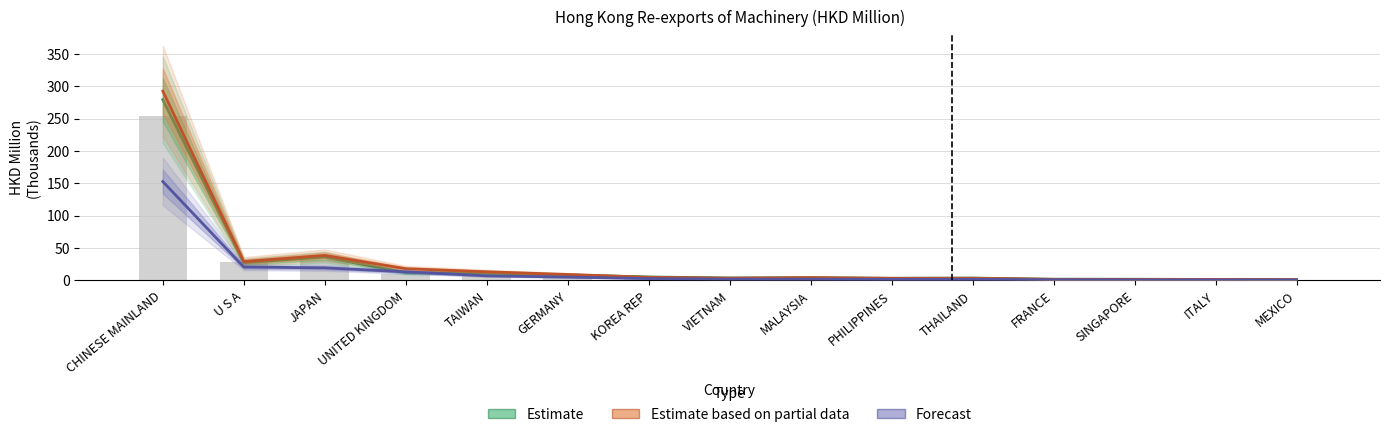

Which series has the largest range (max minus min)?

Estimate based on partial data